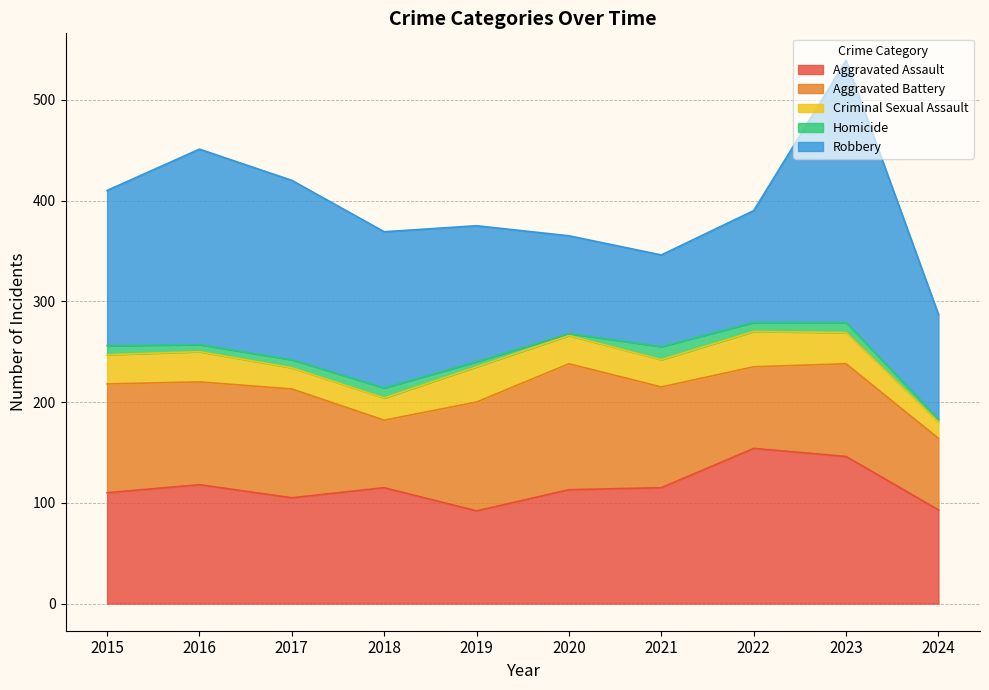

What is the highest value of the Aggravated Assault series?

154